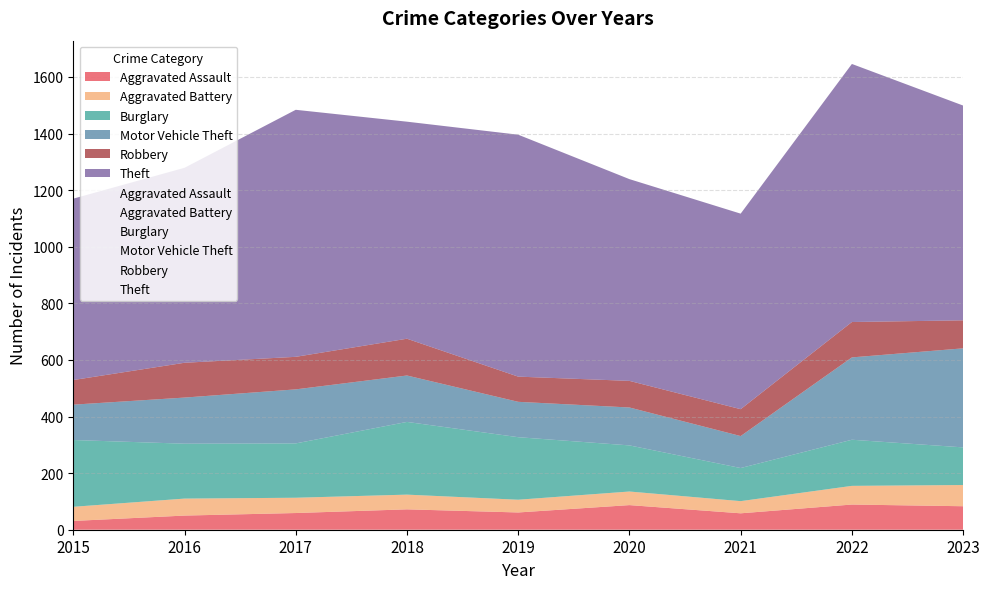

Read the Theft value at 2021, to the nearest 50.

700